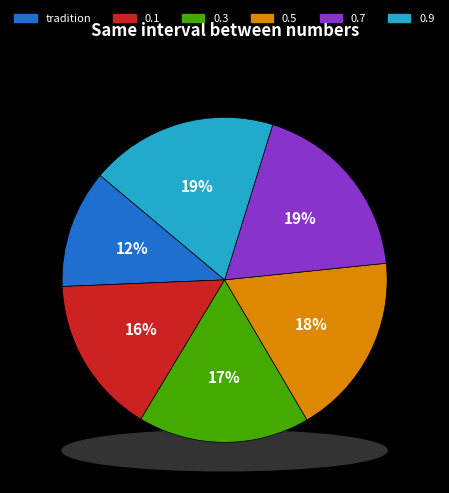

How many slices are in this pie chart?

6